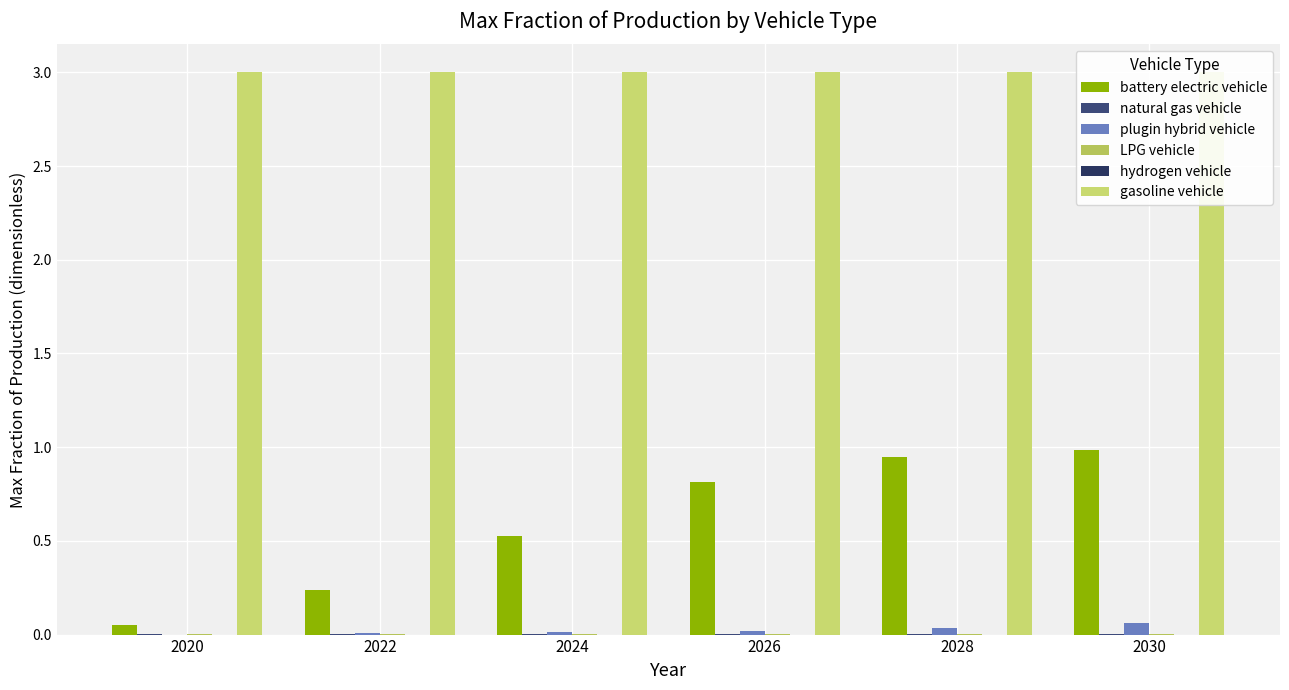

What is the greatest value displayed?

3.0